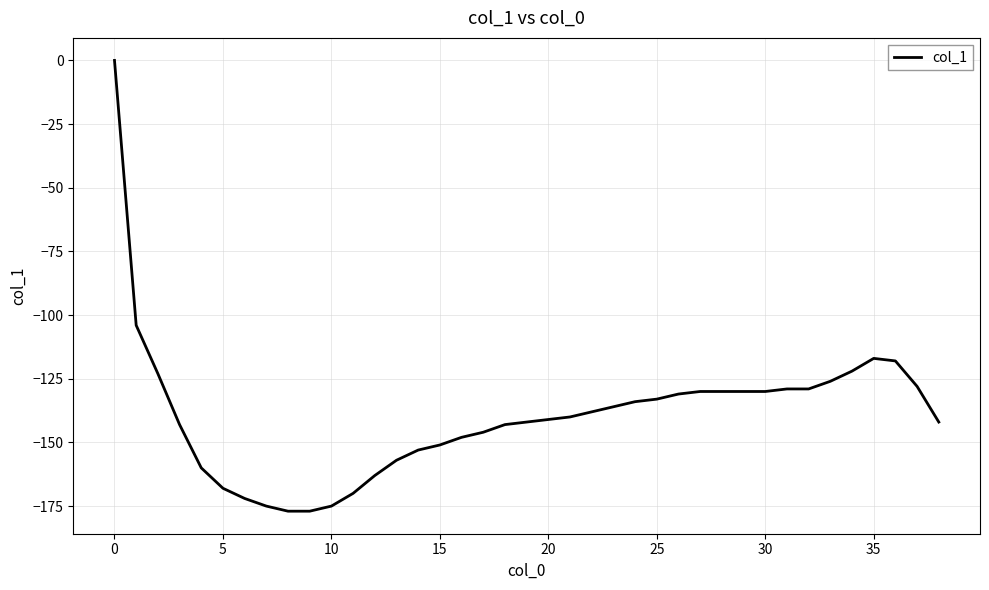

What is the difference between the maximum and minimum values?

177